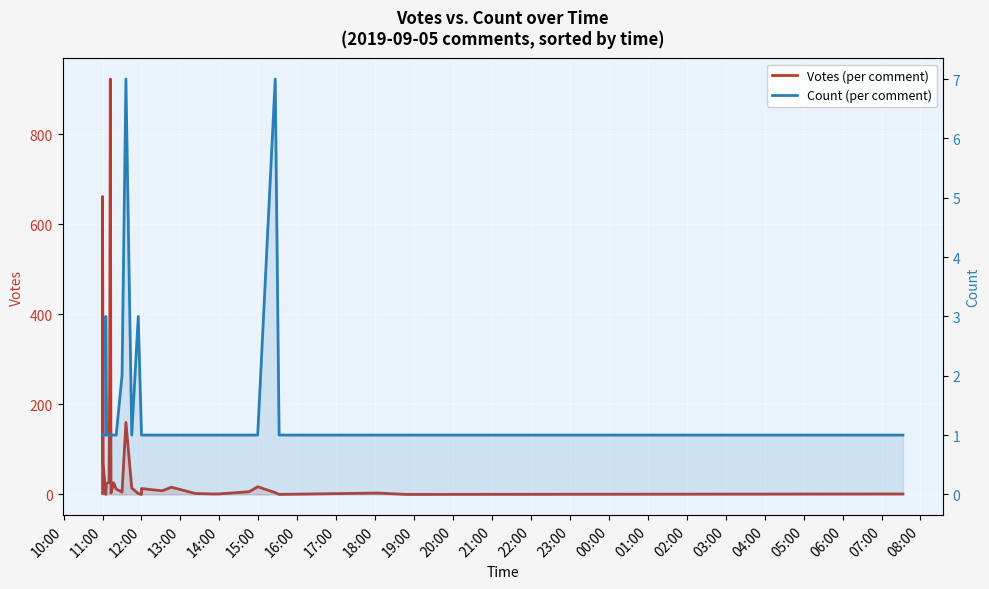

What is the label of the 14th point from the right?

07:00